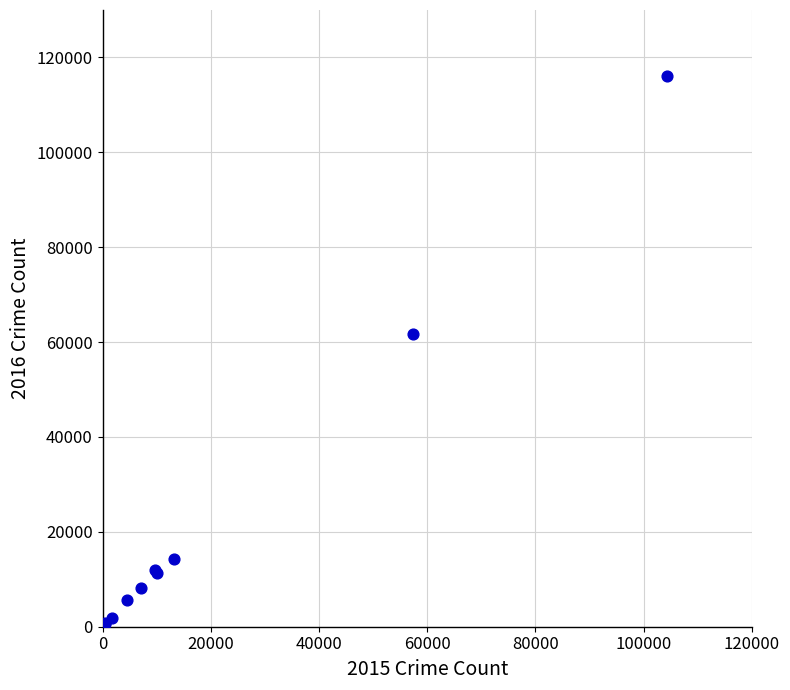

What Y value in the scatter plot is closest to 58307?

61621